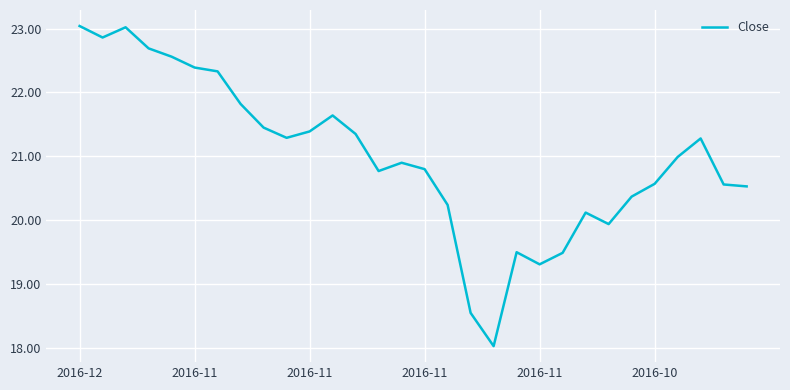

What is the difference between the maximum and second lowest values?

4.5